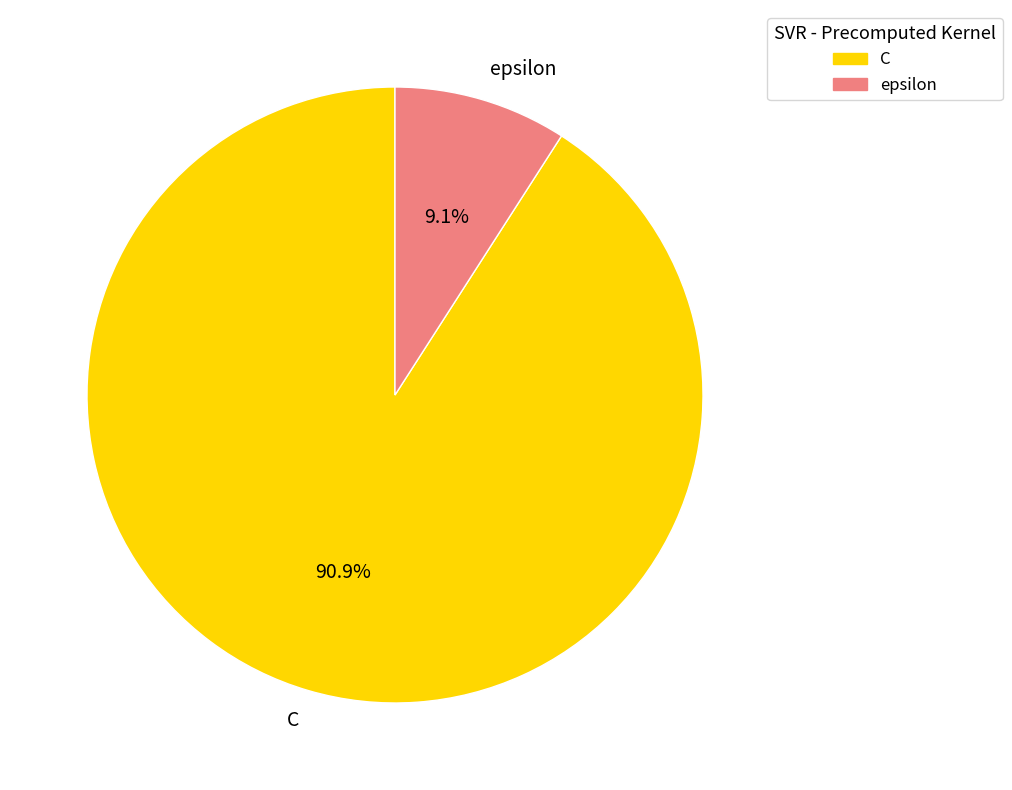

To the nearest percent, what percentage of the pie is epsilon?

9%